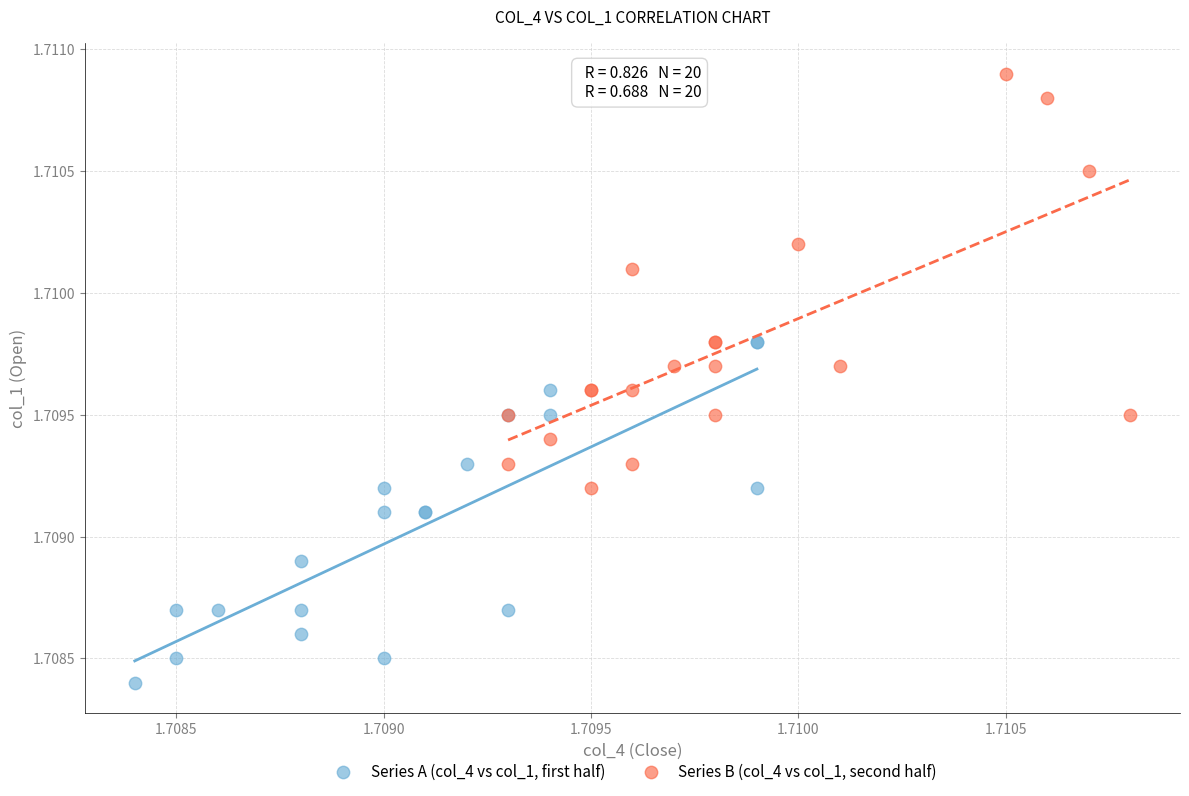

What are all the series names shown in the legend?

Series A (col_4 vs col_1, first half), Series B (col_4 vs col_1, second half)